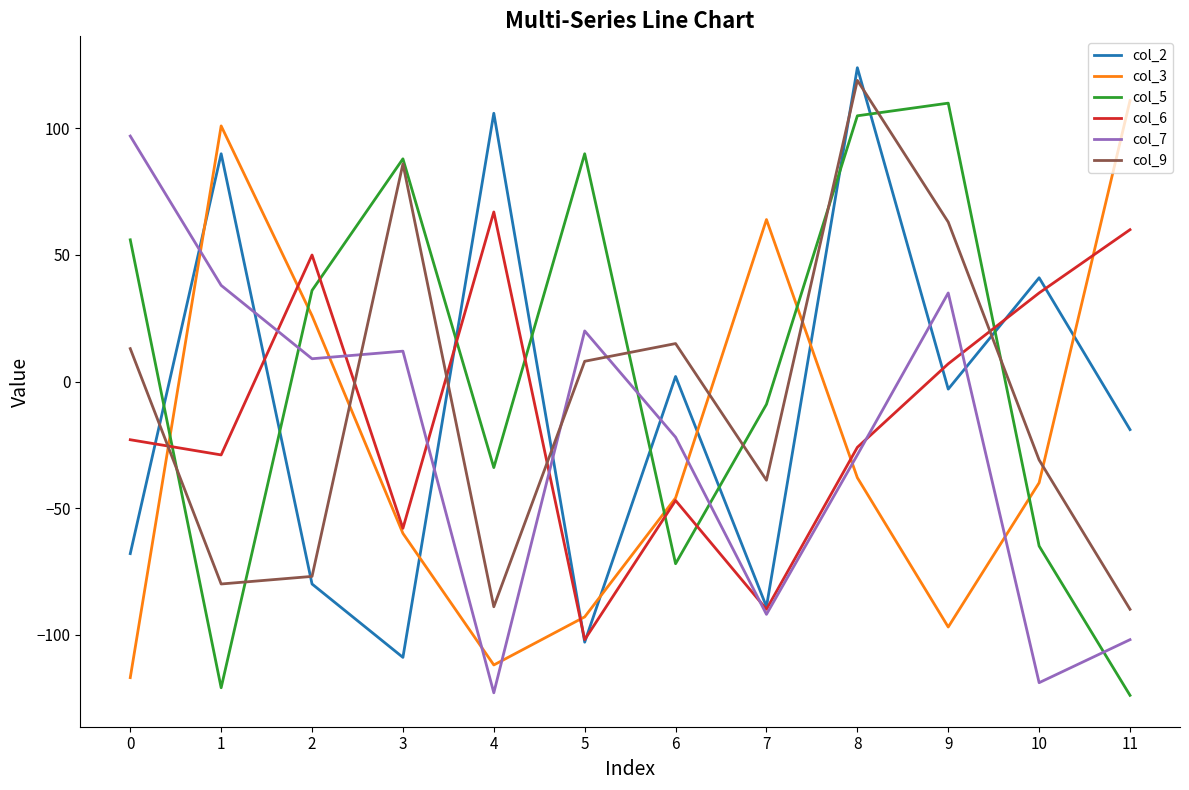

True or false: col_3 and col_6 intersect in this chart.

True